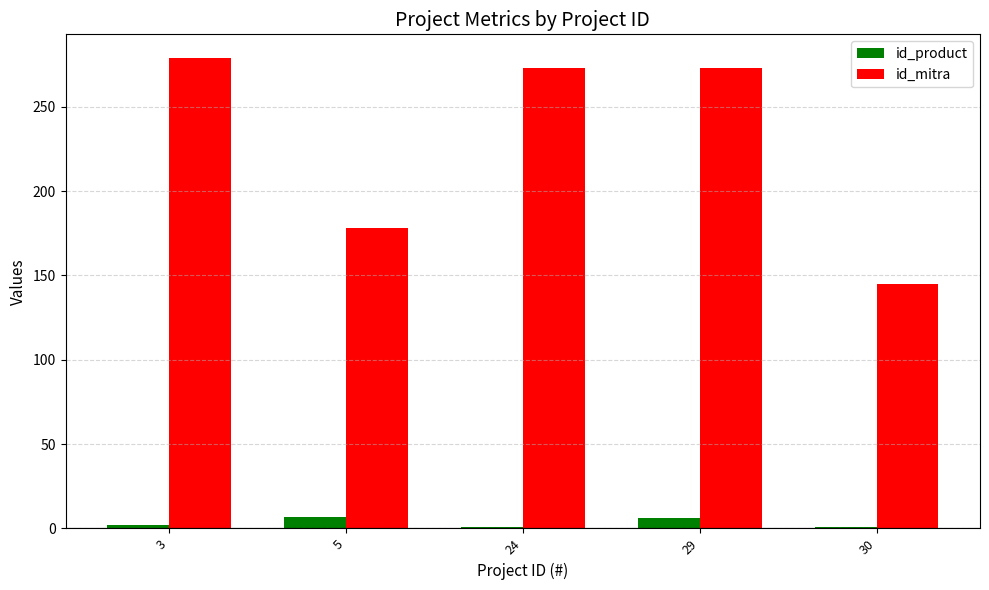

What is the average value of the id_mitra series?

230